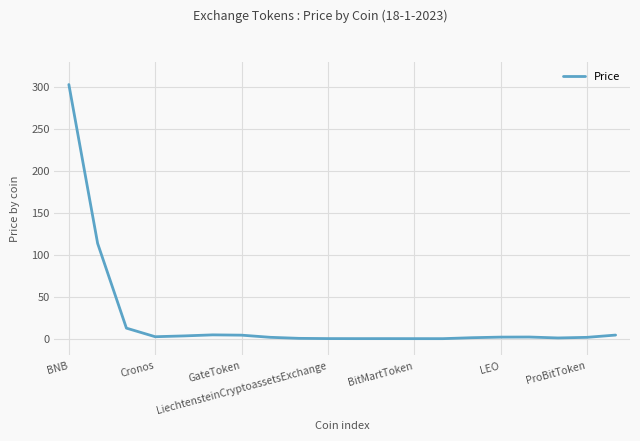

Is it true that the value at BNB is 302.9?

True